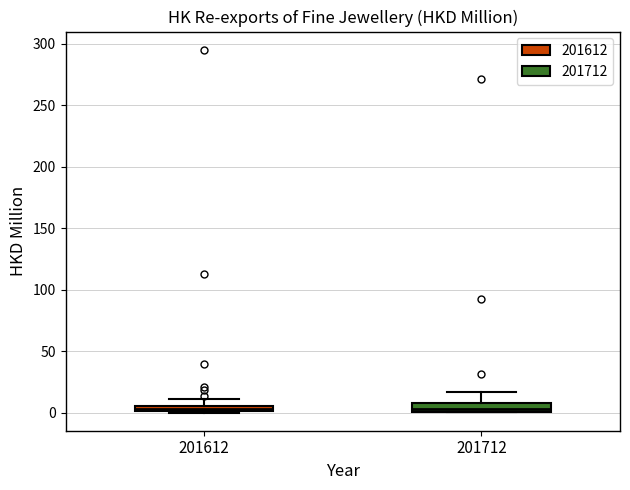

Where does the upper whisker of the box at x = 201612 end on the y-axis? The values are not printed on the chart, so give them approximately, as read against the axis.

10